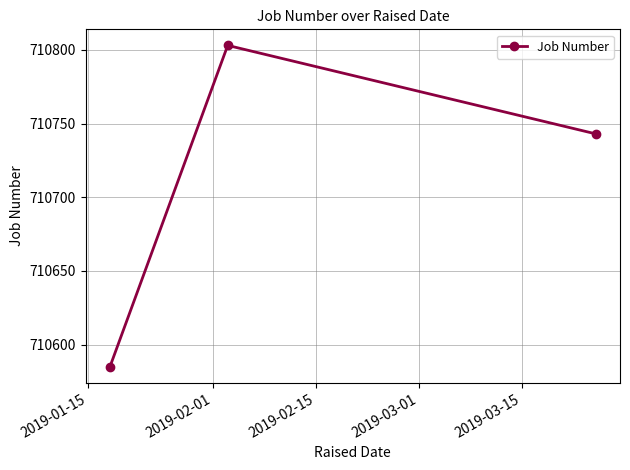

What is the greatest value displayed?

710803